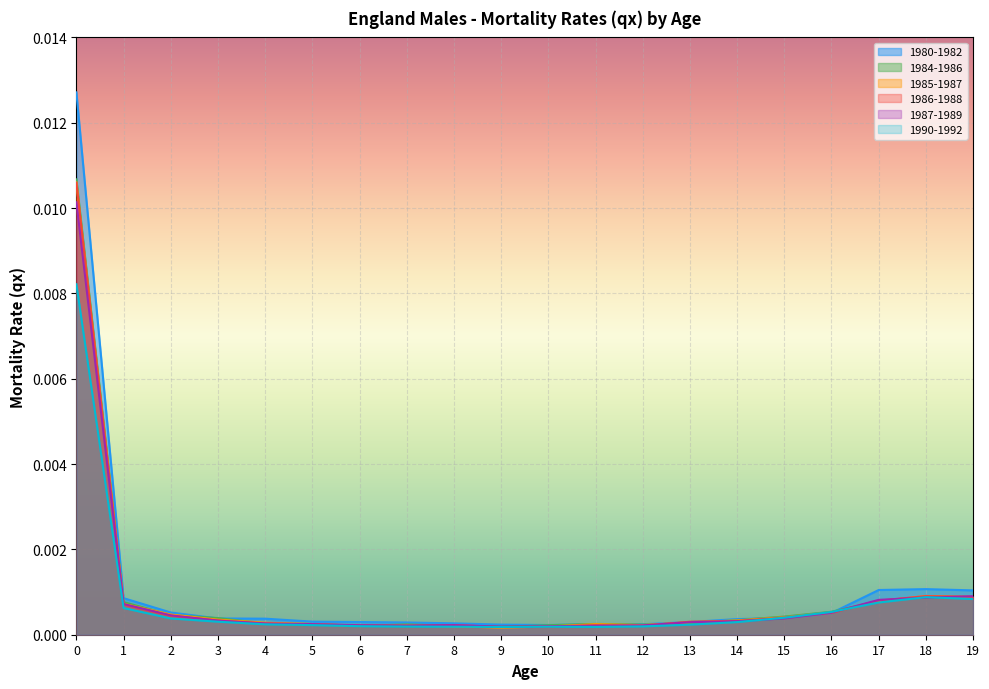

At how many categories does at least one series exceed 0?

20